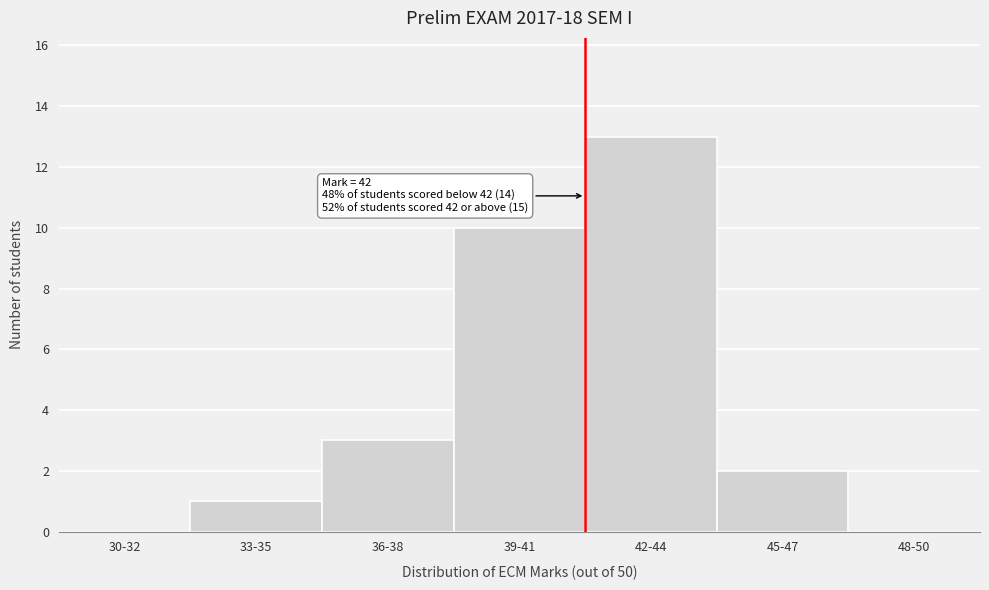

Reading right to left, what are all the values shown in this chart?

48-50=0	45-47=2	42-44=13	39-41=10	36-38=3	33-35=1	30-32=0